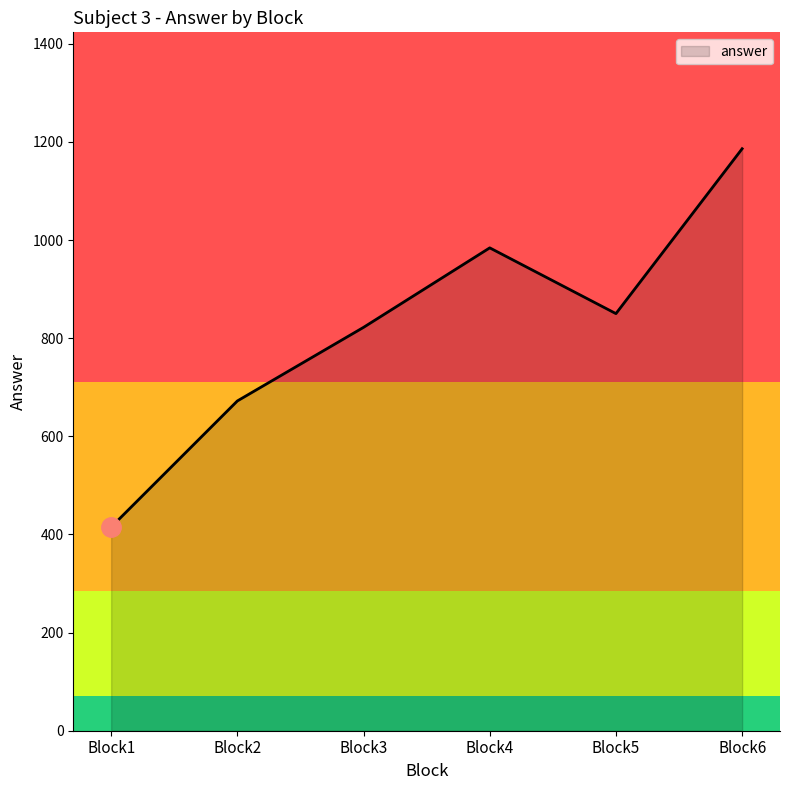

The chart shows a value of 1186 at Block6. True or false?

True